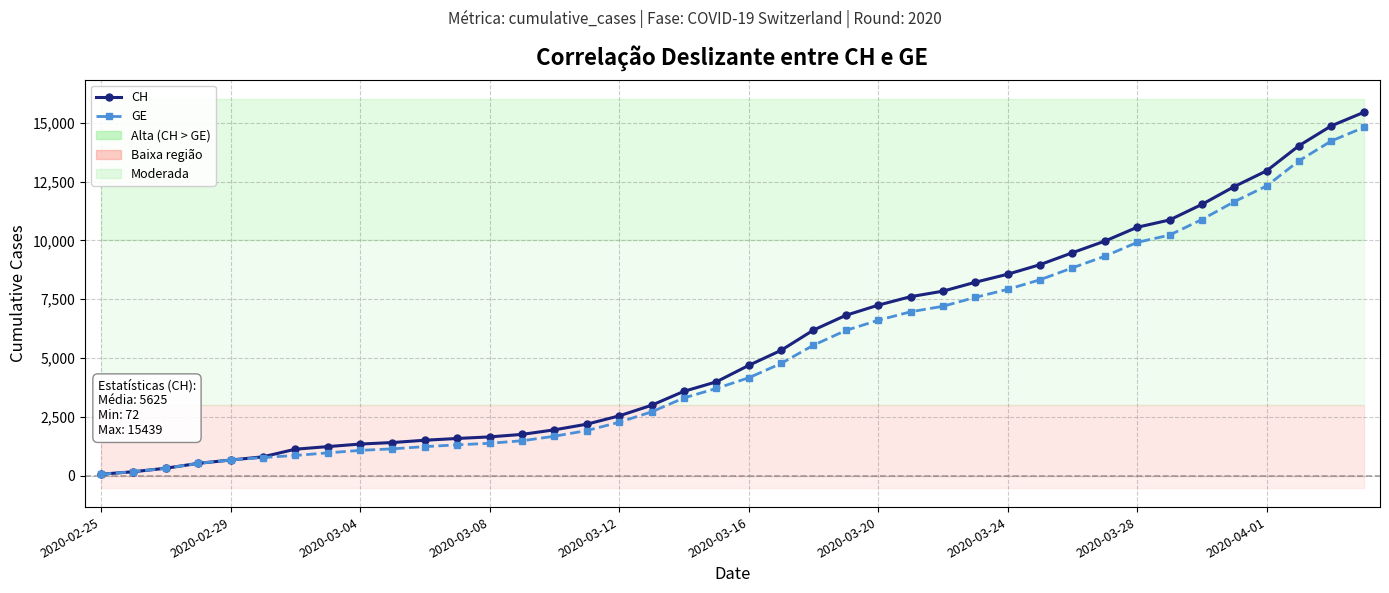

Is this an area chart (filled region under the line)?

No